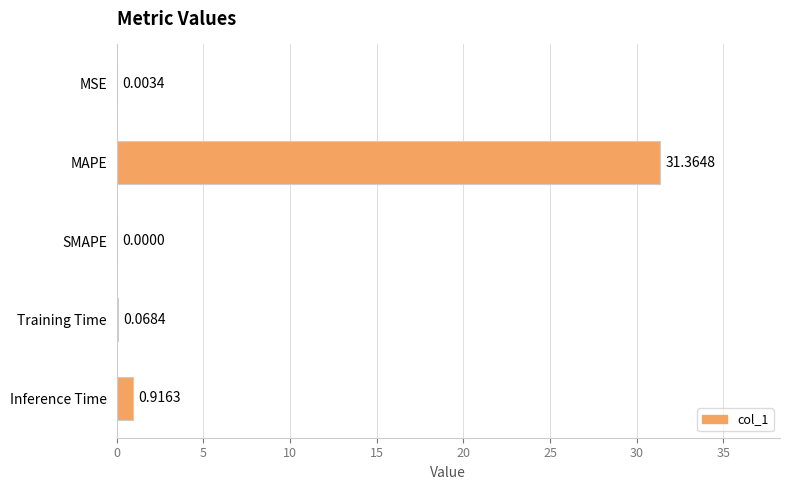

At which label is the value closest to 15?

Inference Time